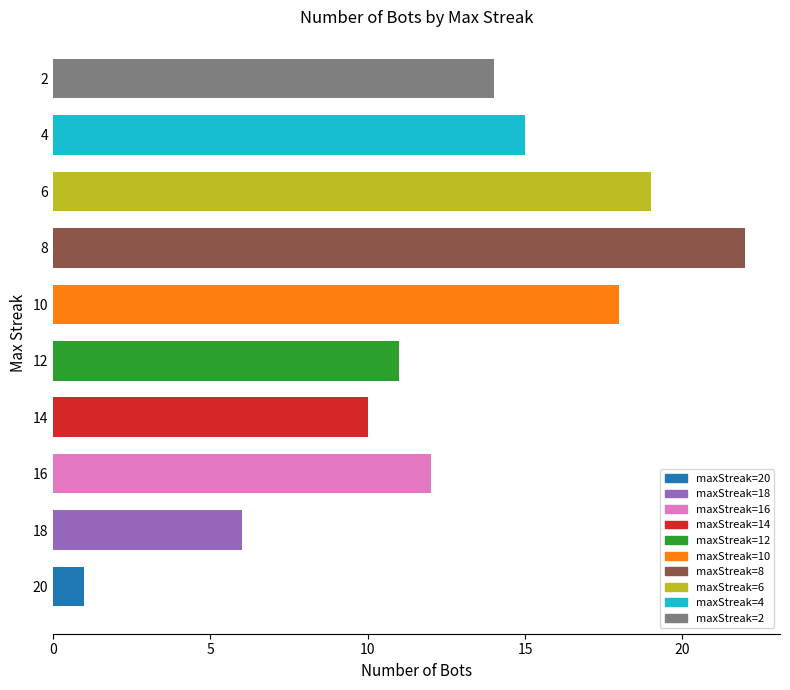

What is the difference between the maximum and second lowest values?

16